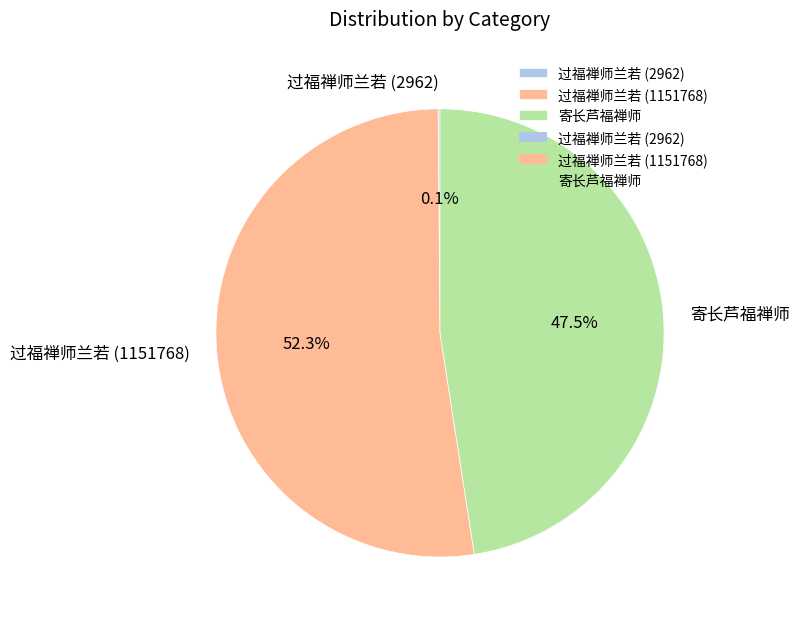

Is the sum of 寄长芦福禅师 and 过福禅师兰若 (1151768) greater than half?

Yes